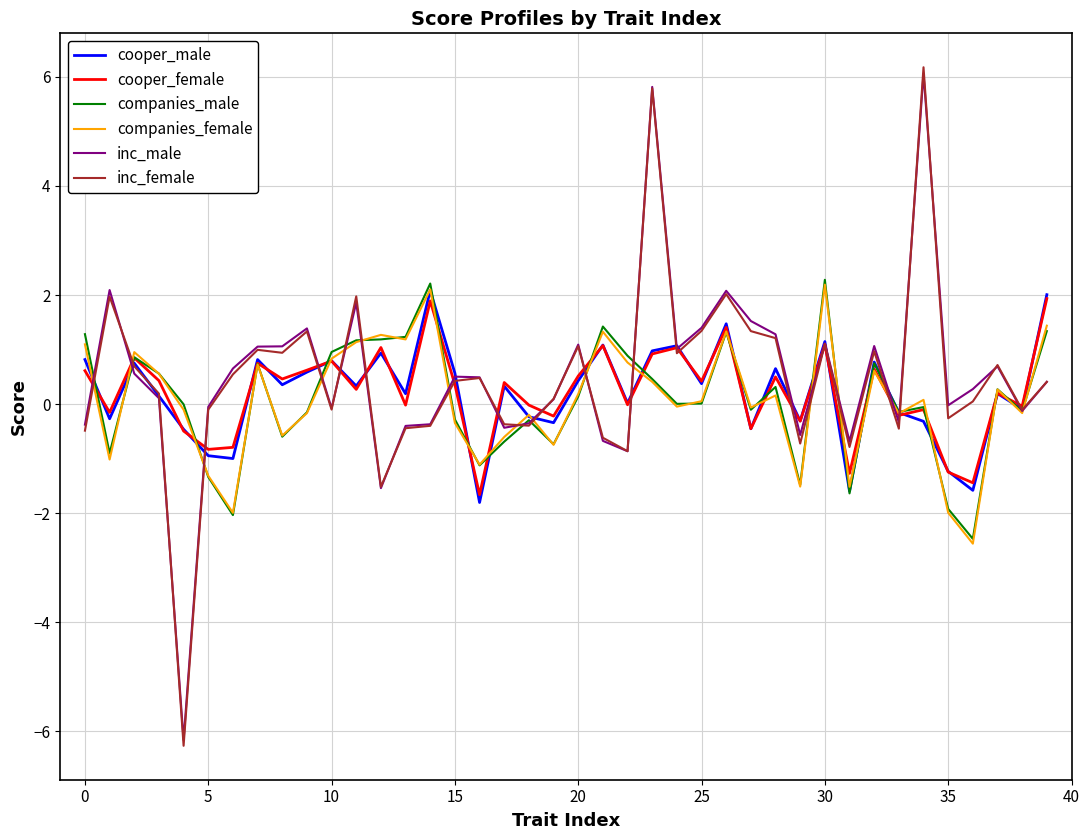

Does the chart have visible grid lines?

Yes